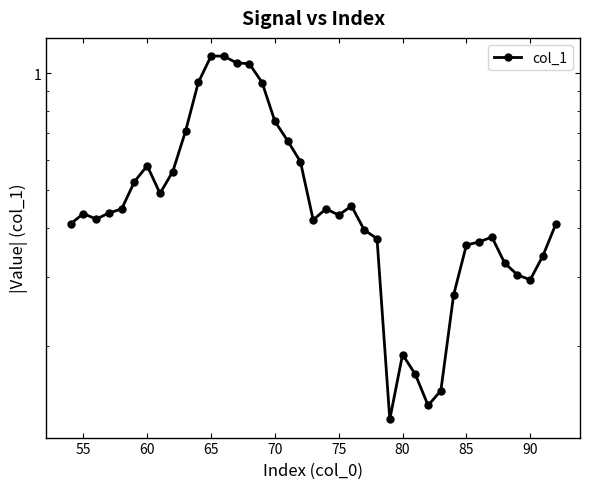

Is it true that the value at 85 is 0.5?

True